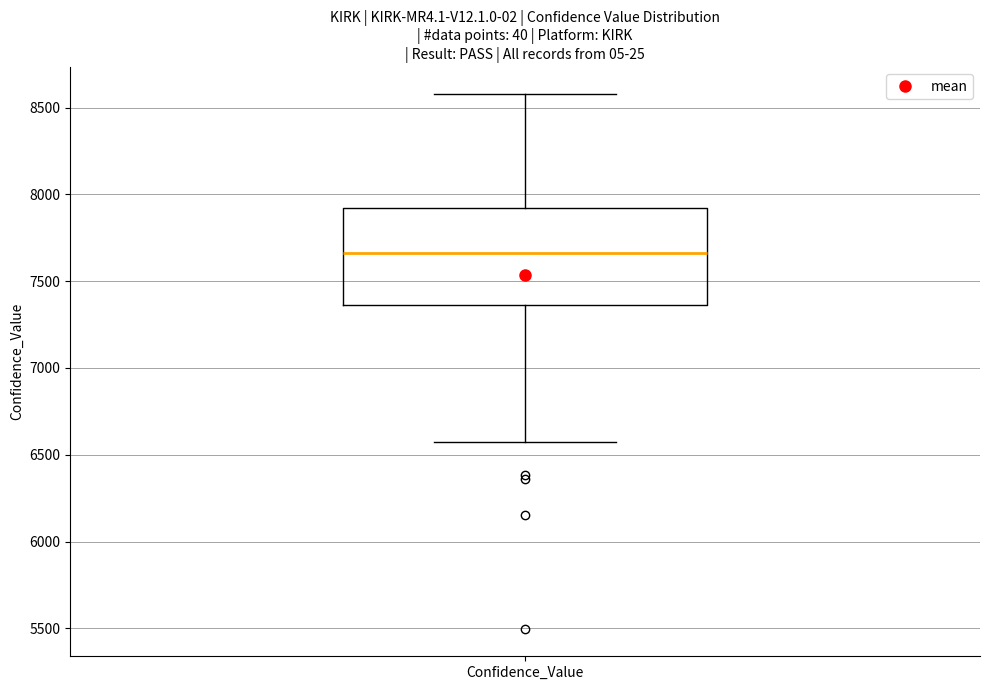

Read this box plot against the y-axis: the position of the median line, the range covered by the box, and the ends of both whiskers. The values are not printed on the chart, so give them approximately, as read against the axis.

median 7650, box 7350 to 7900, whiskers 6600 to 8600